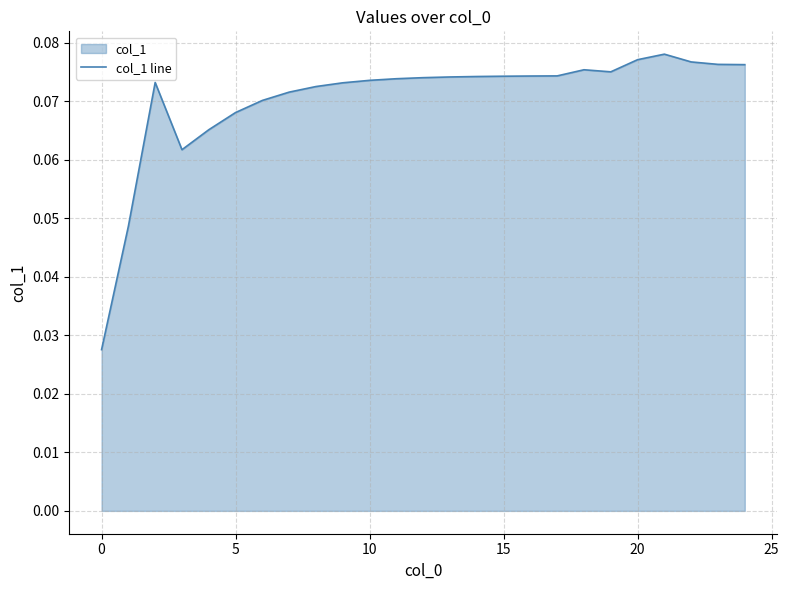

What is the difference between the maximum and minimum values?

0.1